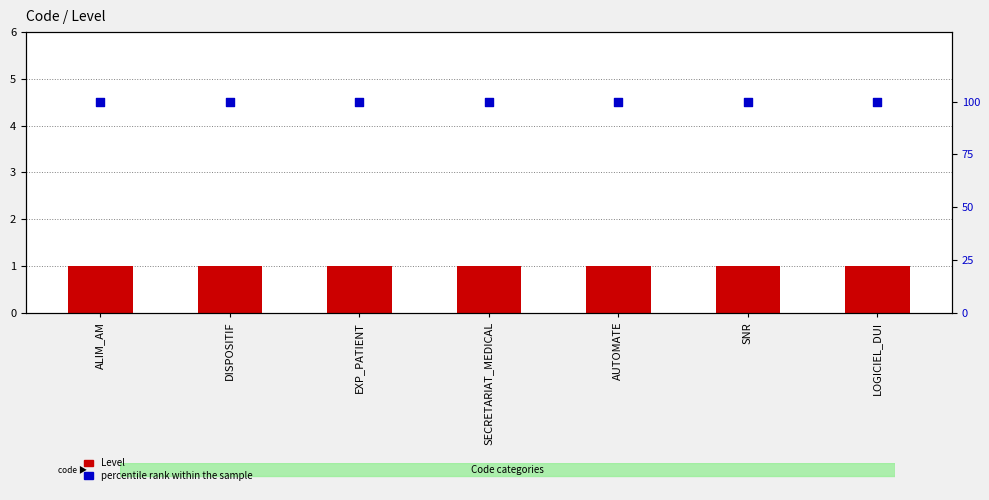

Which series has the largest total across all categories?

percentile rank within the sample